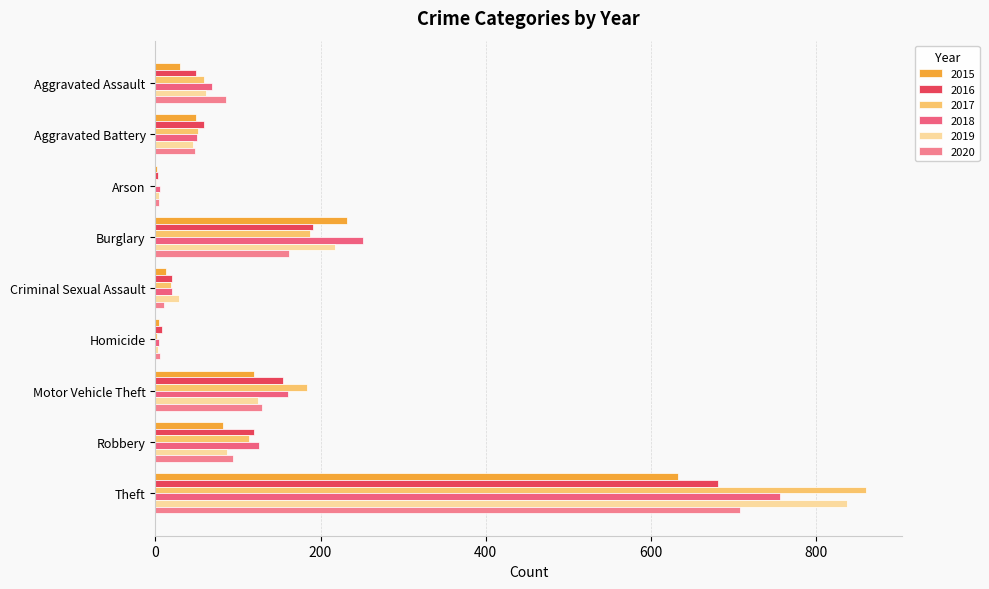

What is the difference between the 2016 values at Burglary and Theft?

490